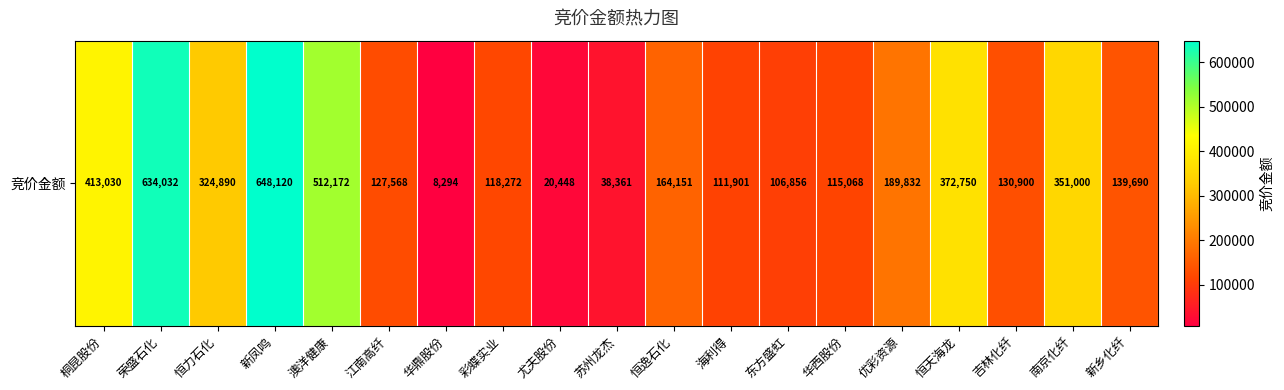

Rank the categories by value from highest to lowest.

新凤鸣, 荣盛石化, 澳洋健康, 桐昆股份, 恒天海龙, 南京化纤, 恒力石化, 优彩资源, 恒逸石化, 新乡化纤, 吉林化纤, 江南高纤, 彩蝶实业, 华西股份, 海利得, 东方盛虹, 苏州龙杰, 尤夫股份, 华鼎股份